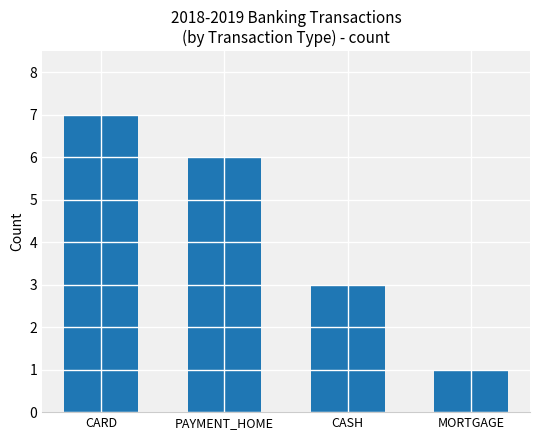

What is the change in value from CASH to MORTGAGE?

-2